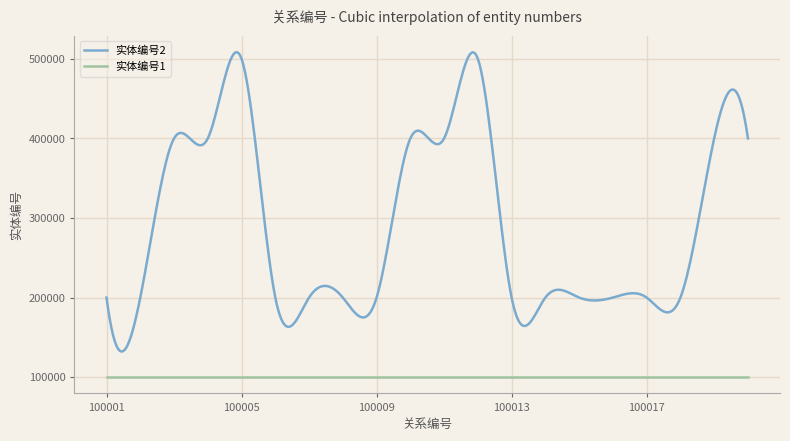

What is the minimum value shown in the chart?

100000.9